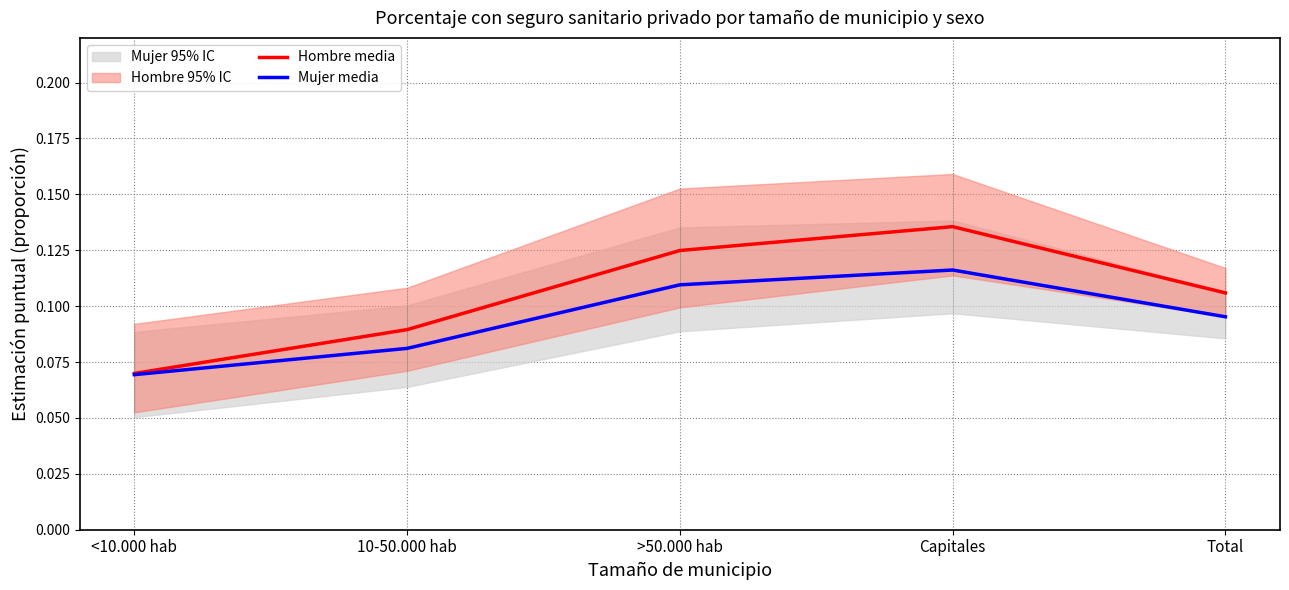

Rank the categories by Mujer media value from highest to lowest.

Capitales, >50.000 hab, Total, 10-50.000 hab, <10.000 hab